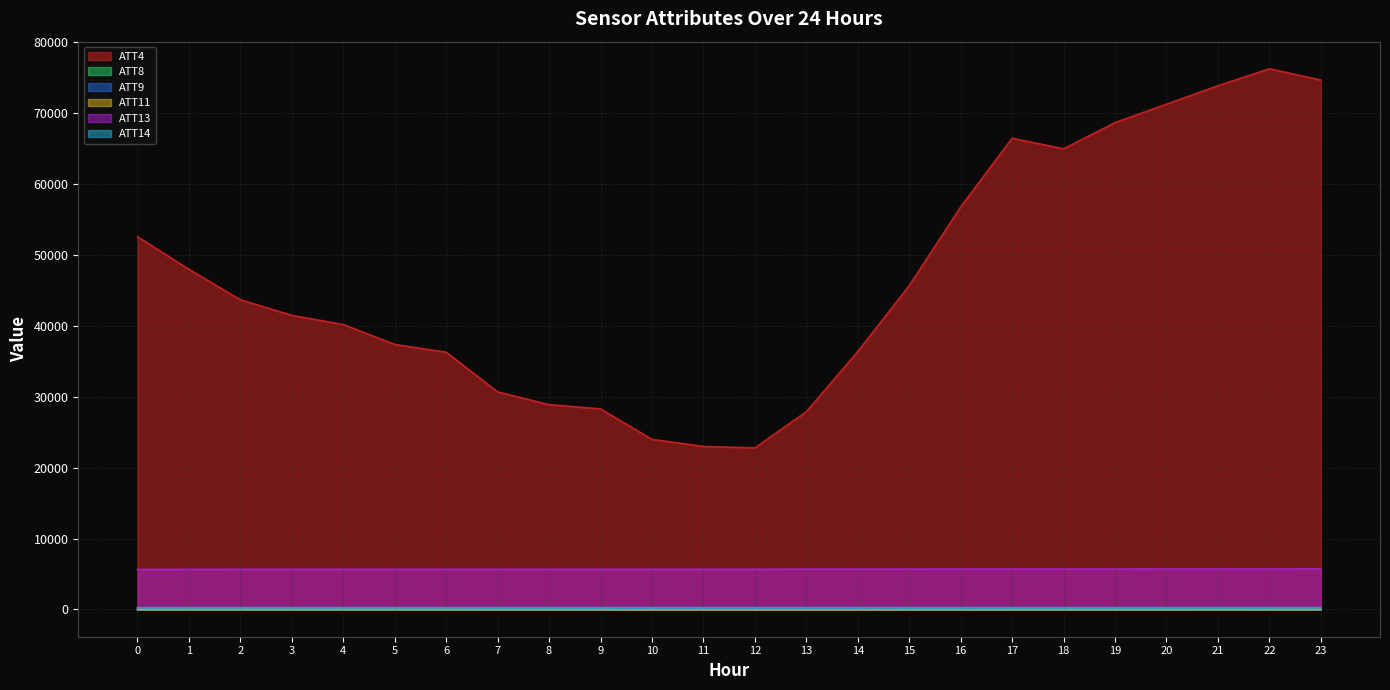

What is the difference between the highest and lowest values at 22?

76320.3